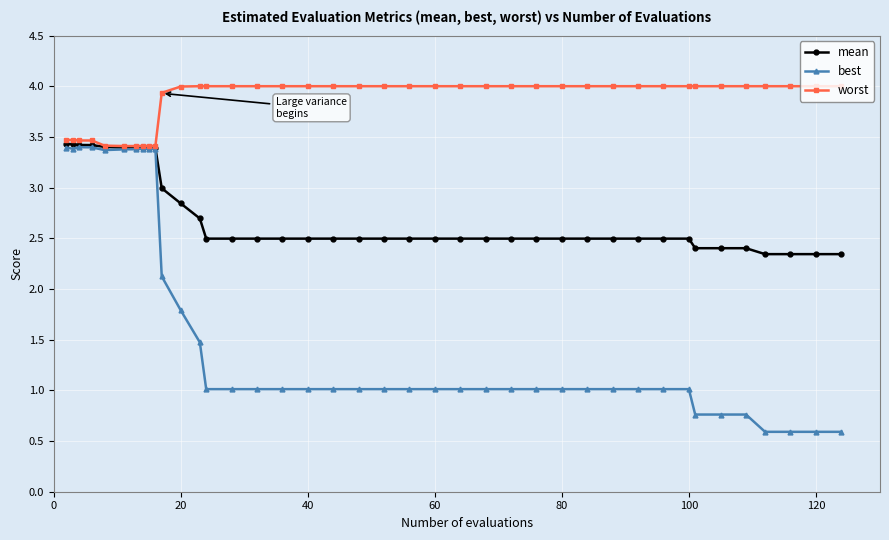

Which series has the largest total across all categories?

worst